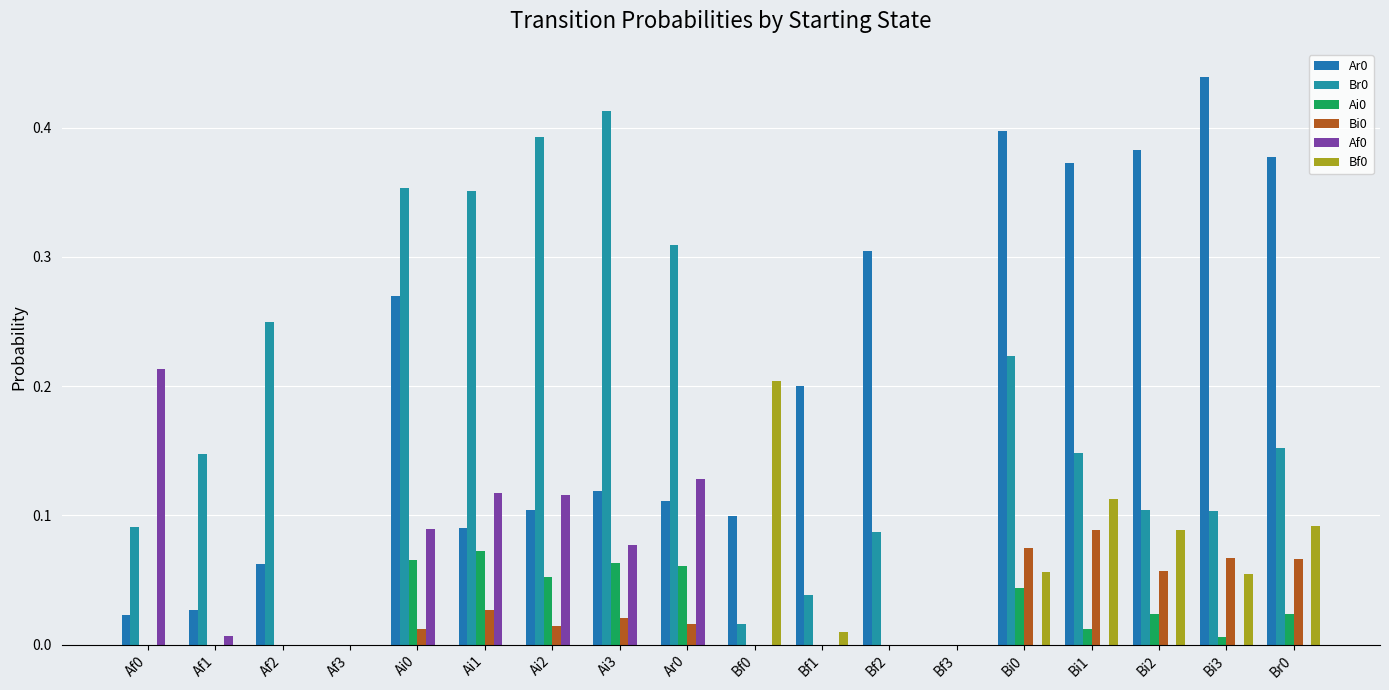

Count the number of categories in the chart.

18